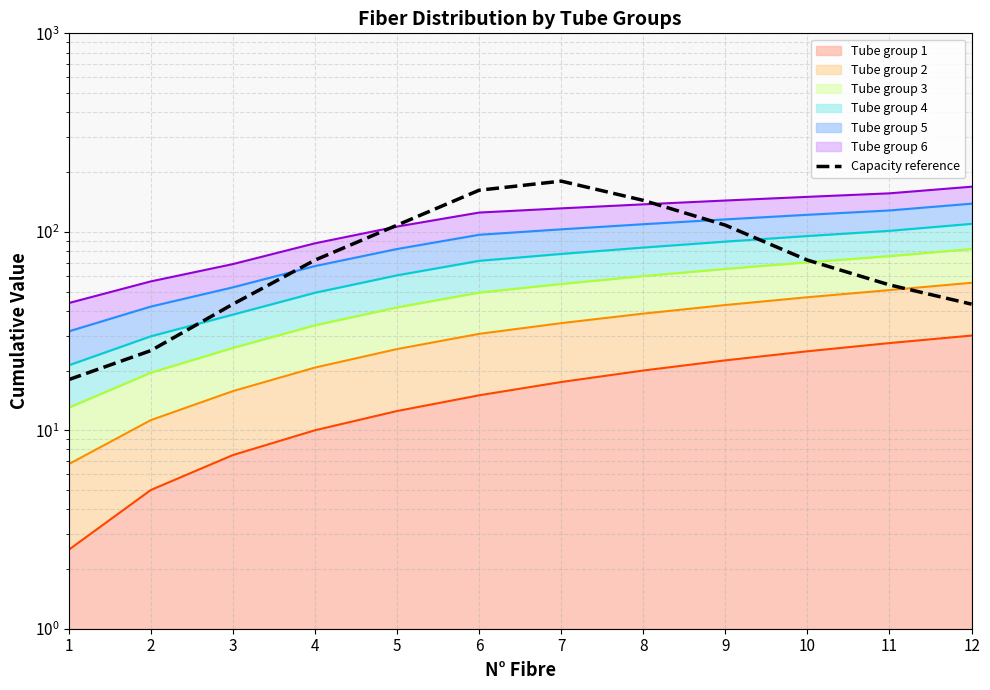

What is the value of the 12th point from the left?

43.2